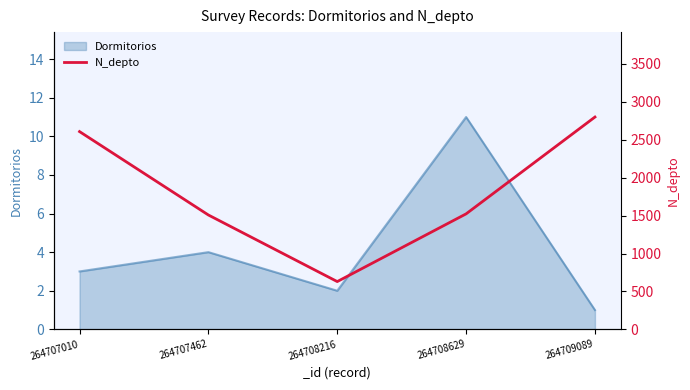

How many points are lower than both their immediate neighbors (excluding endpoints)?

1